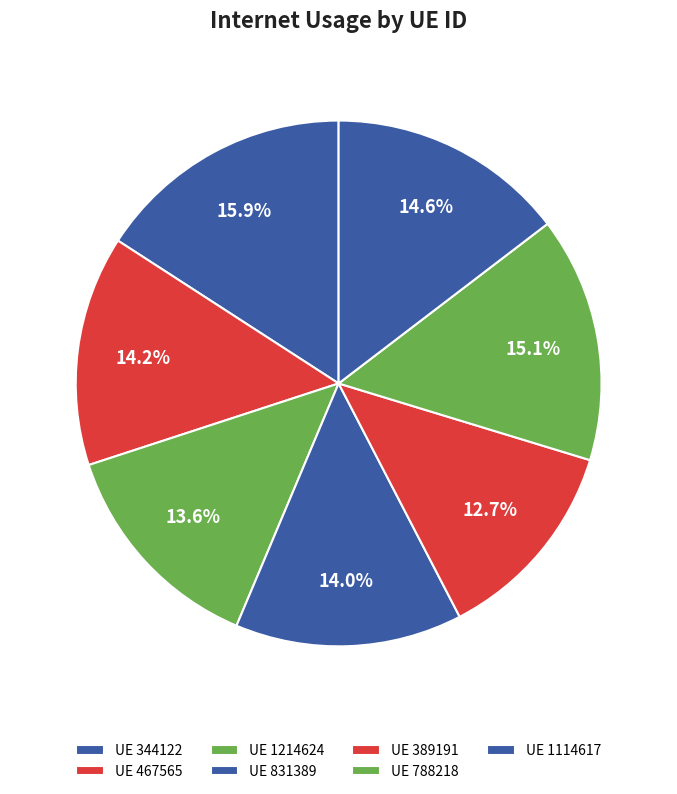

How many segments does this pie chart have?

7